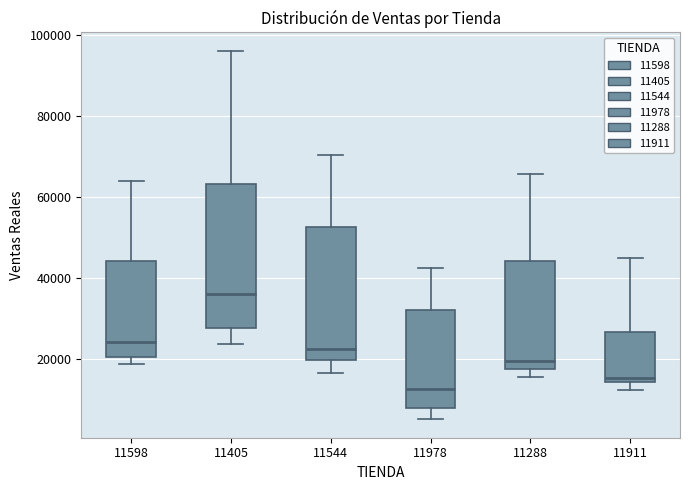

Which box is the tallest, from its lower edge to its upper edge?

11405